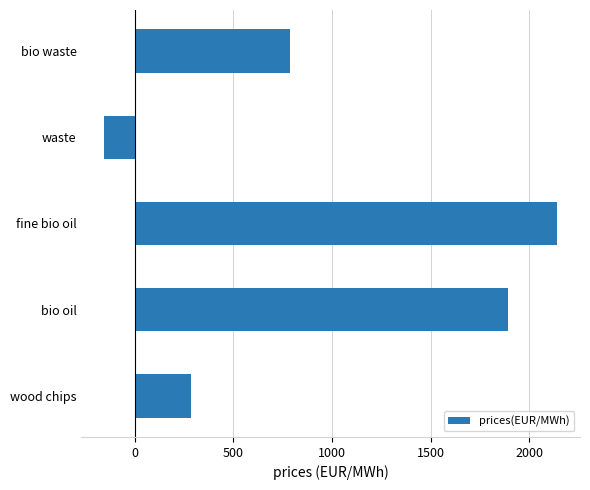

Which category has the lowest value across all series?

waste